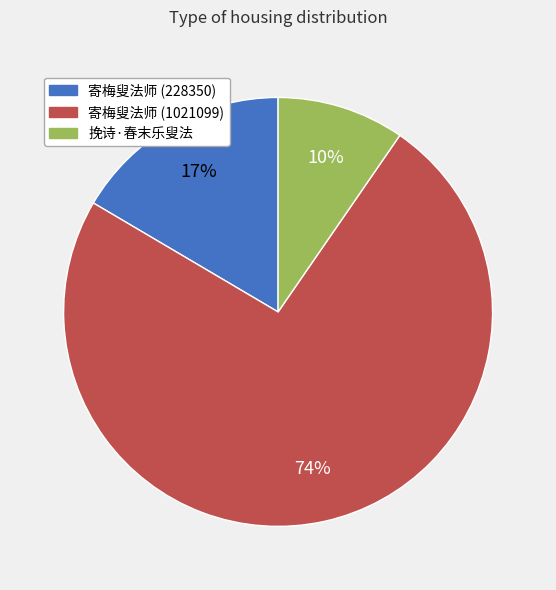

Rank the categories by value from lowest to highest.

挽诗·春末乐叟法, 寄梅叟法师 (228350), 寄梅叟法师 (1021099)